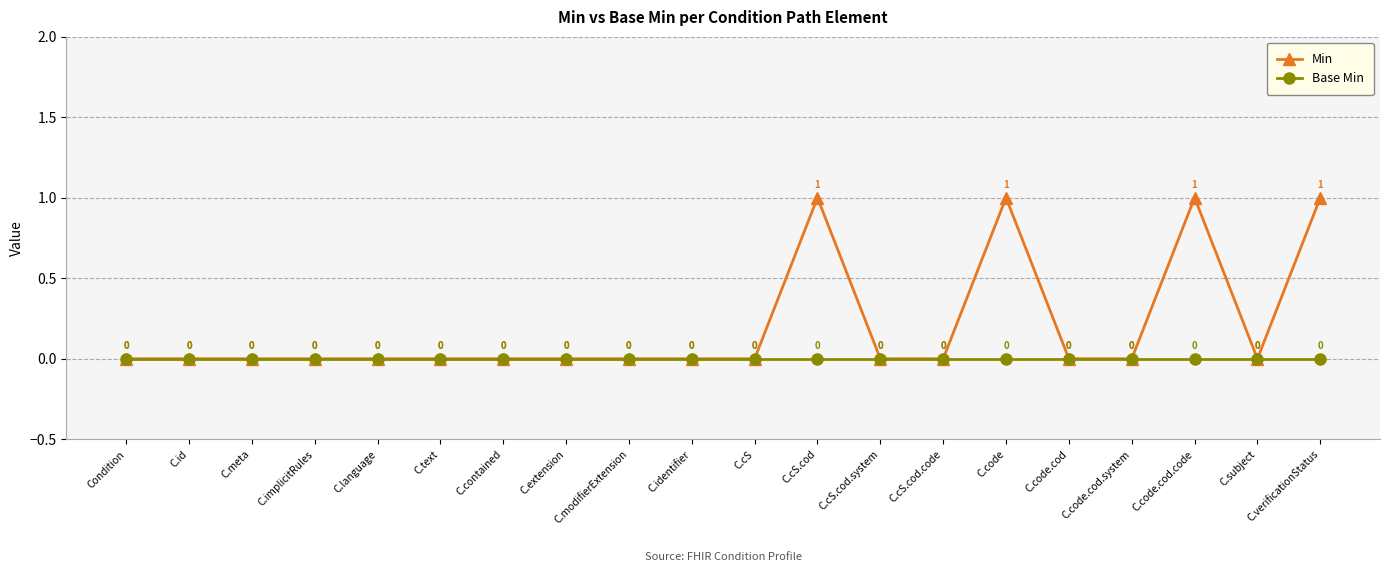

How many lines are shown in the chart?

2